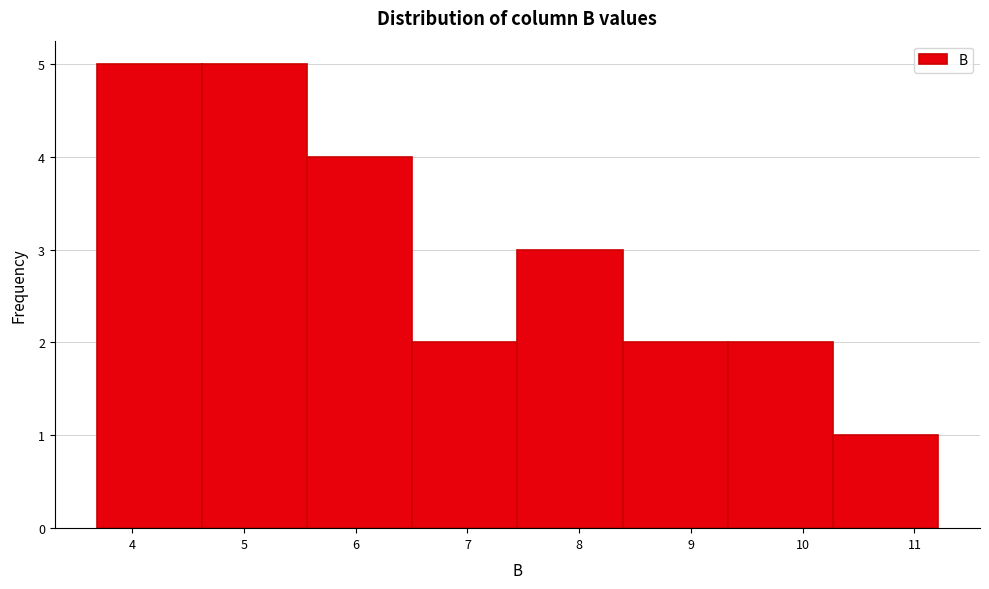

What is the height of the bar covering 4.6 to 5.6 on the x-axis? Neither the bar edges nor the heights are printed on the chart, so give them approximately, as read against the axes.

5